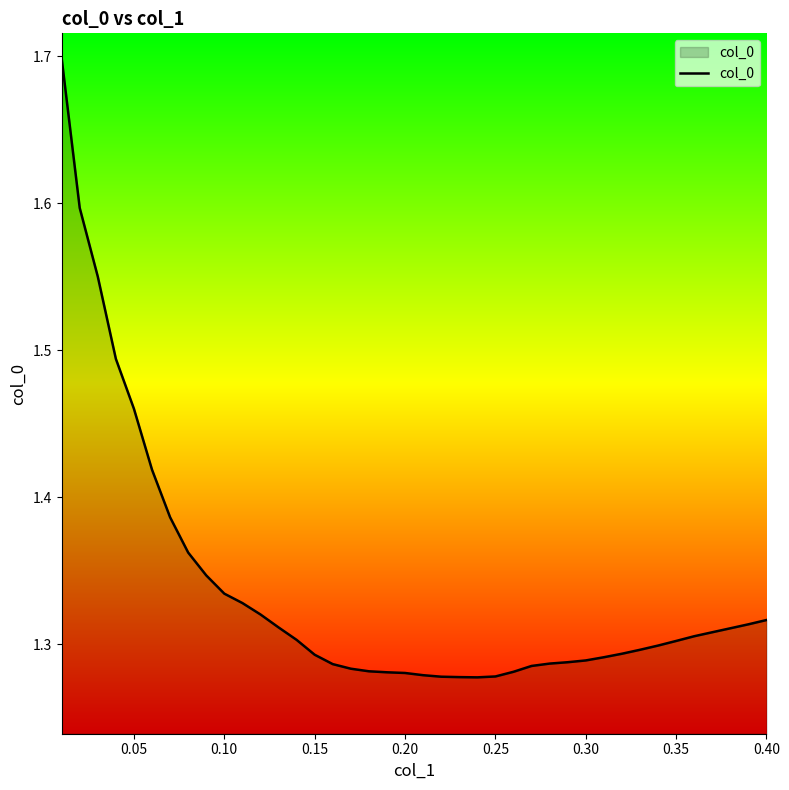

What is the difference between the maximum and minimum values?

0.4